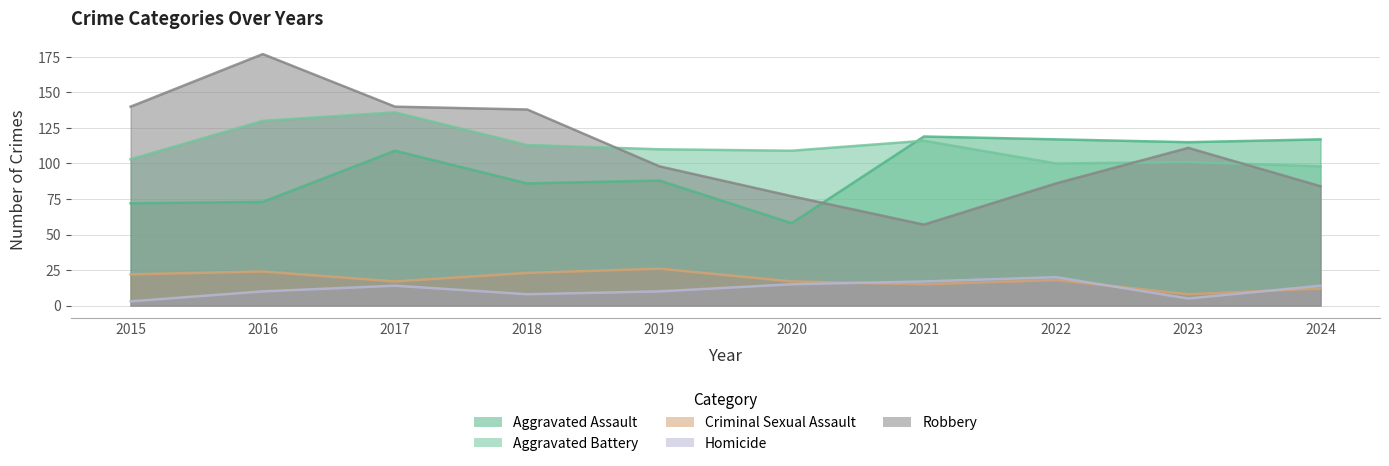

Reading right to left, what are all the values shown in this chart?

Aggravated Assault: 117	115	117	119	58	88	86	109	73	72
Aggravated Battery: 98	101	100	116	109	110	113	136	130	103
Criminal Sexual Assault: 12	8	18	15	17	26	23	17	24	22
Homicide: 14	5	20	17	15	10	8	14	10	3
Robbery: 84	111	86	57	77	98	138	140	177	140